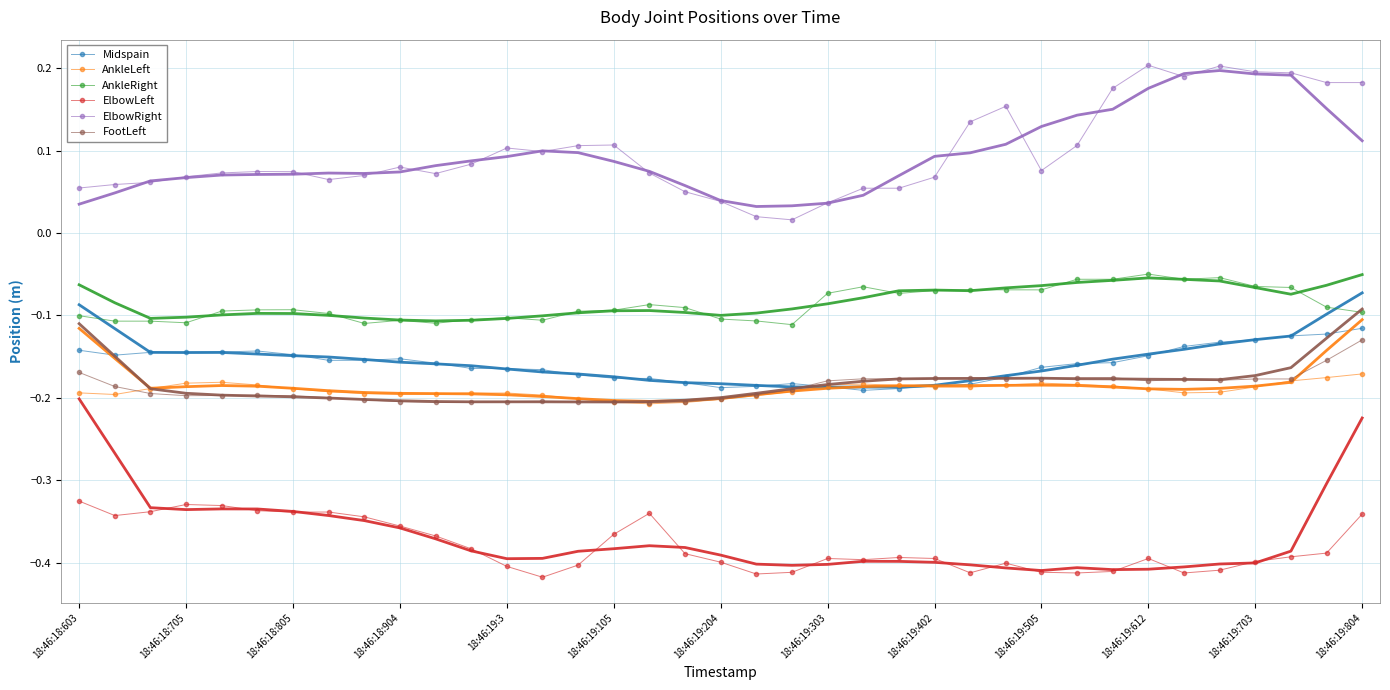

Is this an area chart (filled region under the line)?

No